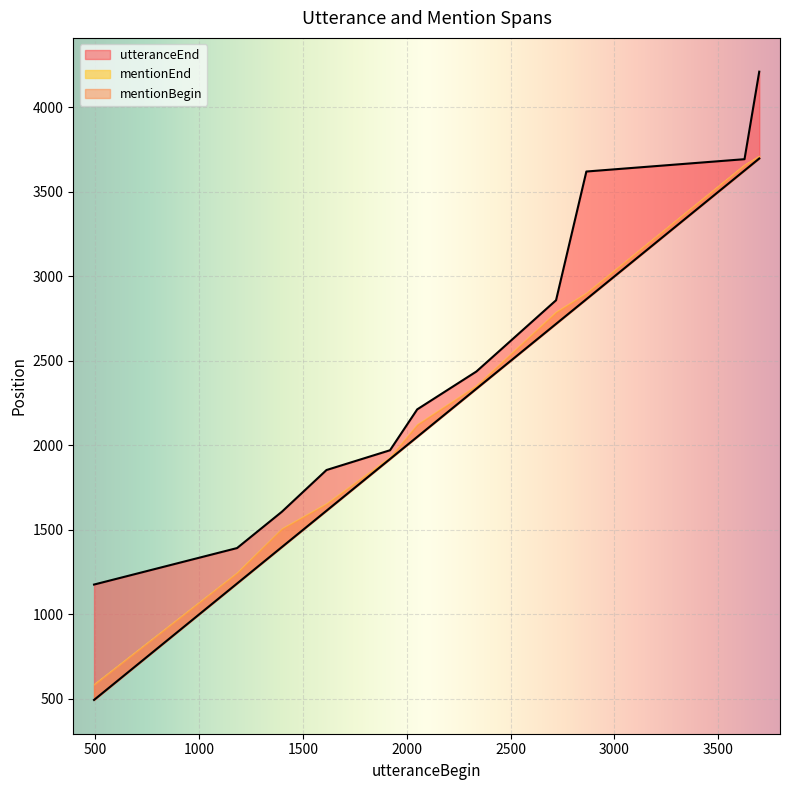

Which series has the largest total across all categories?

utteranceEnd